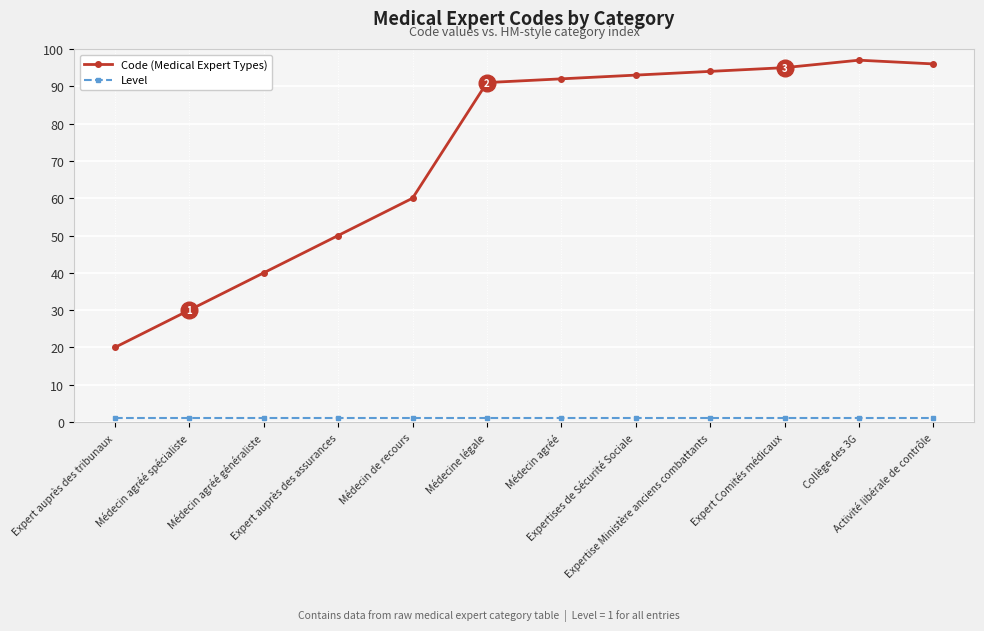

True or false: Level and Code (Medical Expert Types) intersect in this chart.

False